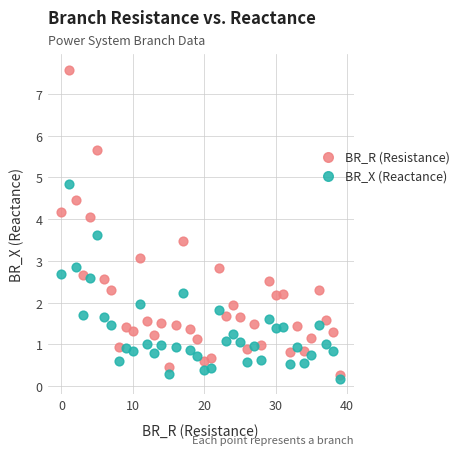

Across all data points, what is the range of Y values (max minus min)?

7.4